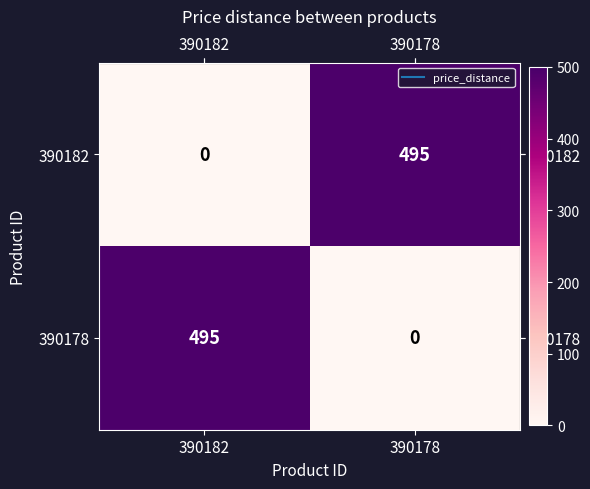

At 390182, list the series in order from smallest to largest.

390182, 390178